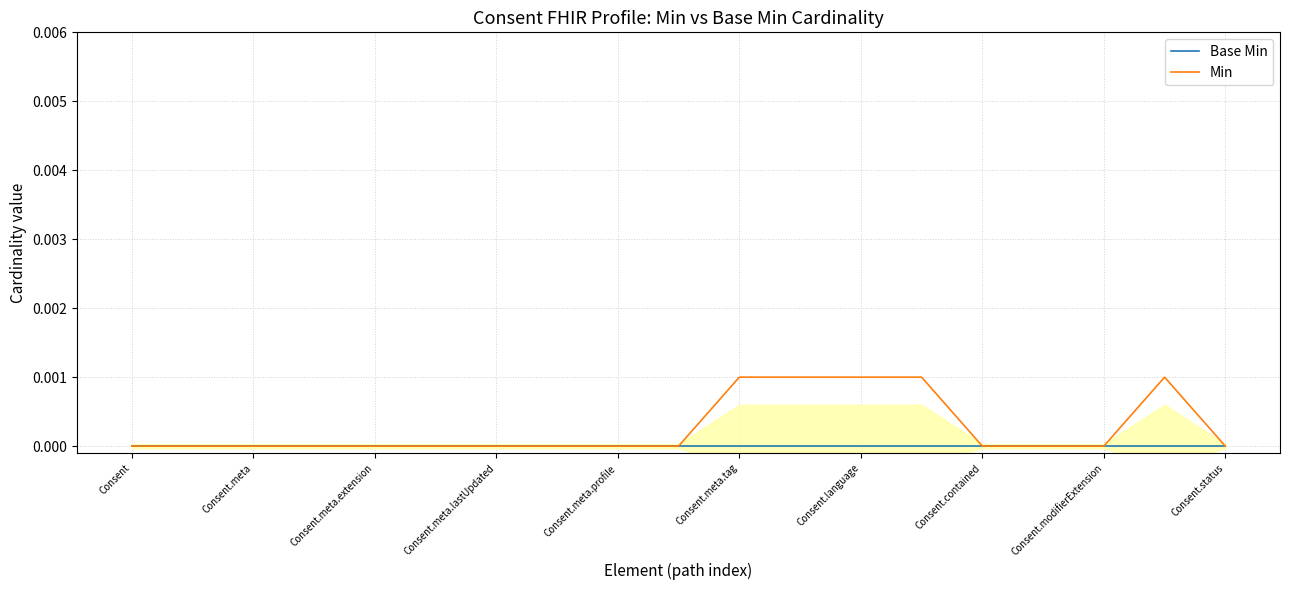

How many values in Min are above zero?

5